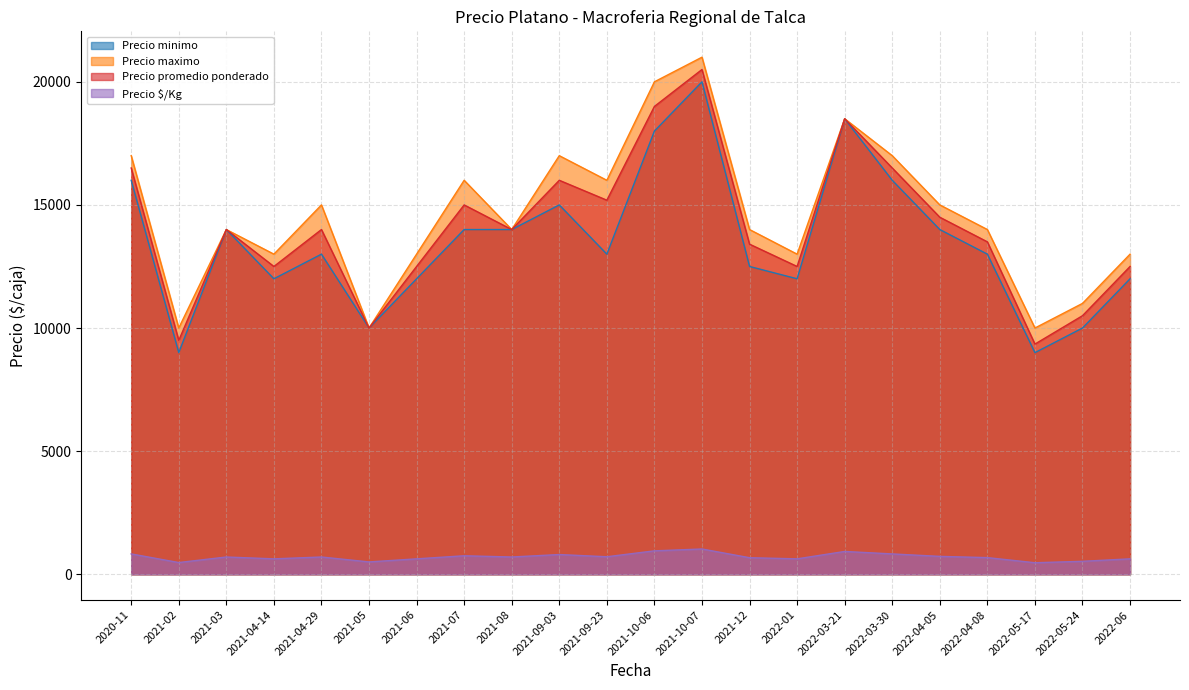

Reading left to right, extract all data points from this chart.

Precio minimo: 2020-11=16000	2021-02=9000	2021-03=14000	2021-04-14=12000	2021-04-29=13000	2021-05=10000	2021-06=12000	2021-07=14000	2021-08=14000	2021-09-03=15000	2021-09-23=13000	2021-10-06=18000	2021-10-07=20000	2021-12=12500	2022-01=12000	2022-03-21=18500	2022-03-30=16000	2022-04-05=14000	2022-04-08=13000	2022-05-17=9000	2022-05-24=10000	2022-06=12000
Precio maximo: 2020-11=17000	2021-02=10000	2021-03=14000	2021-04-14=13000	2021-04-29=15000	2021-05=10000	2021-06=13000	2021-07=16000	2021-08=14000	2021-09-03=17000	2021-09-23=16000	2021-10-06=20000	2021-10-07=21000	2021-12=14000	2022-01=13000	2022-03-21=18500	2022-03-30=17000	2022-04-05=15000	2022-04-08=14000	2022-05-17=10000	2022-05-24=11000	2022-06=13000
Precio promedio ponderado: 2020-11=16500	2021-02=9500	2021-03=14000	2021-04-14=12500	2021-04-29=14000	2021-05=10000	2021-06=12500	2021-07=15000	2021-08=14000	2021-09-03=16000	2021-09-23=15192	2021-10-06=19000	2021-10-07=20500	2021-12=13406	2022-01=12500	2022-03-21=18500	2022-03-30=16500	2022-04-05=14500	2022-04-08=13500	2022-05-17=9348	2022-05-24=10500	2022-06=12500
Precio $/Kg: 2020-11=825	2021-02=475	2021-03=700	2021-04-14=625	2021-04-29=700	2021-05=500	2021-06=625	2021-07=750	2021-08=700	2021-09-03=800	2021-09-23=710	2021-10-06=950	2021-10-07=1025	2021-12=671	2022-01=625	2022-03-21=925	2022-03-30=825	2022-04-05=725	2022-04-08=675	2022-05-17=467	2022-05-24=525	2022-06=625